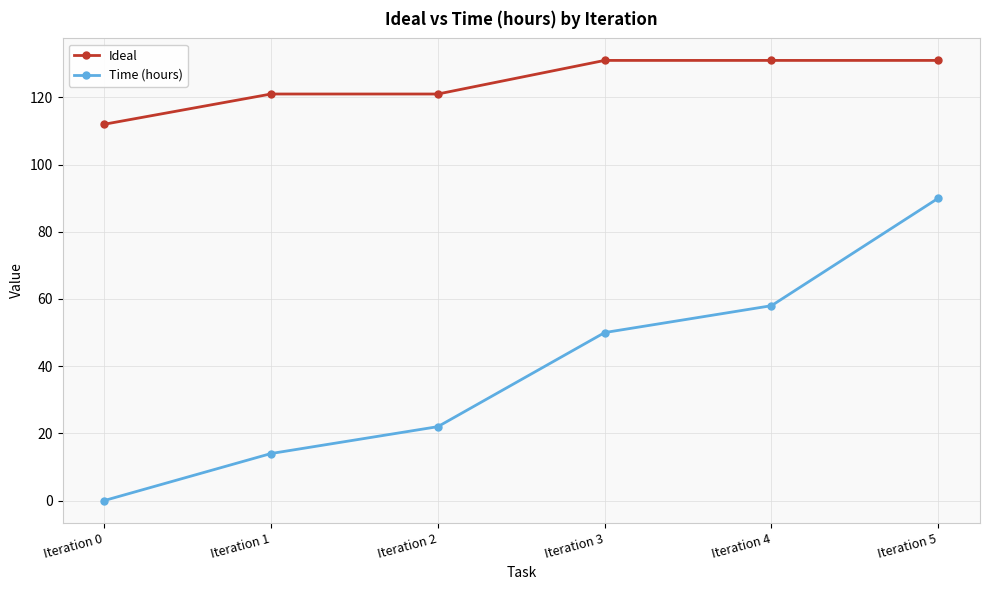

Does the chart display data point markers on the line(s)?

Yes